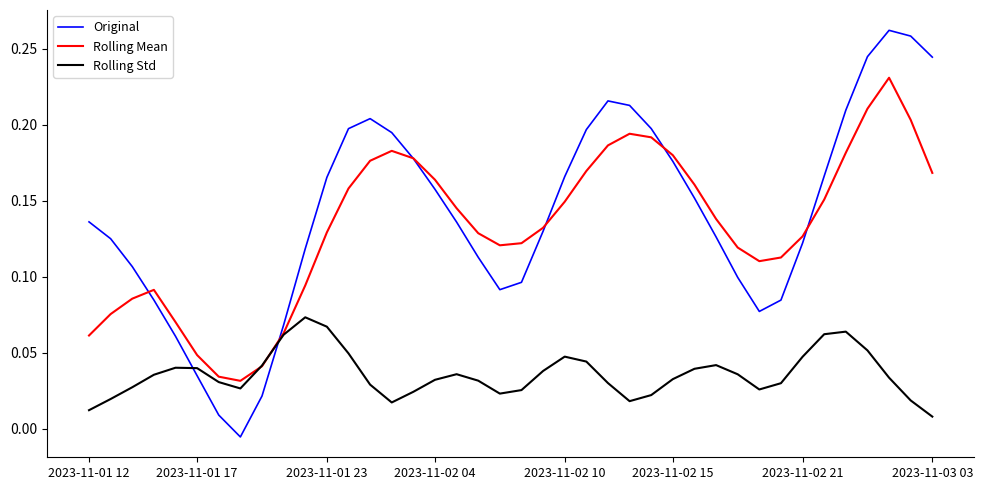

Which series has the widest spread of values?

Original